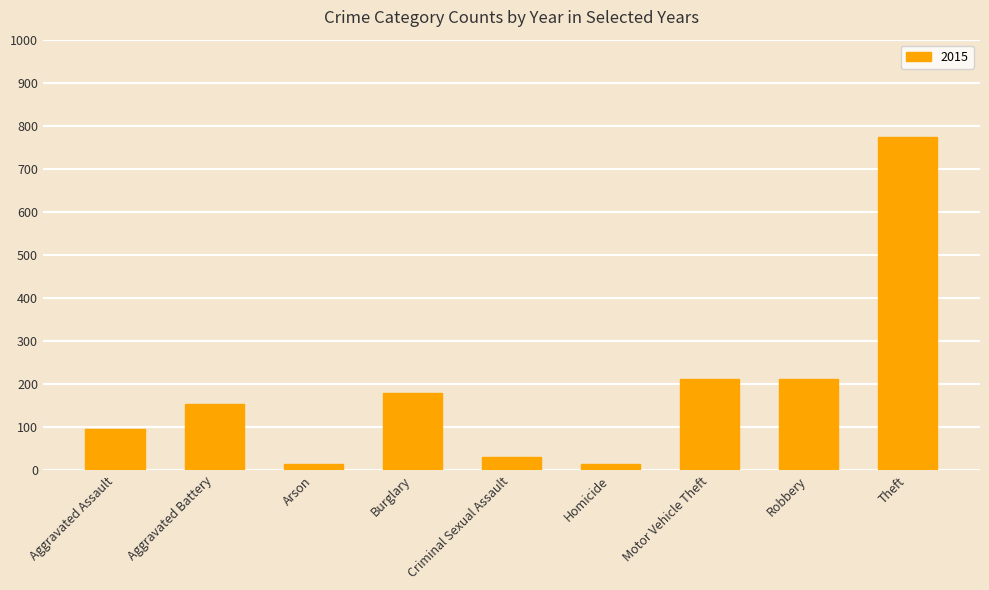

Read the value at Aggravated Assault.

95